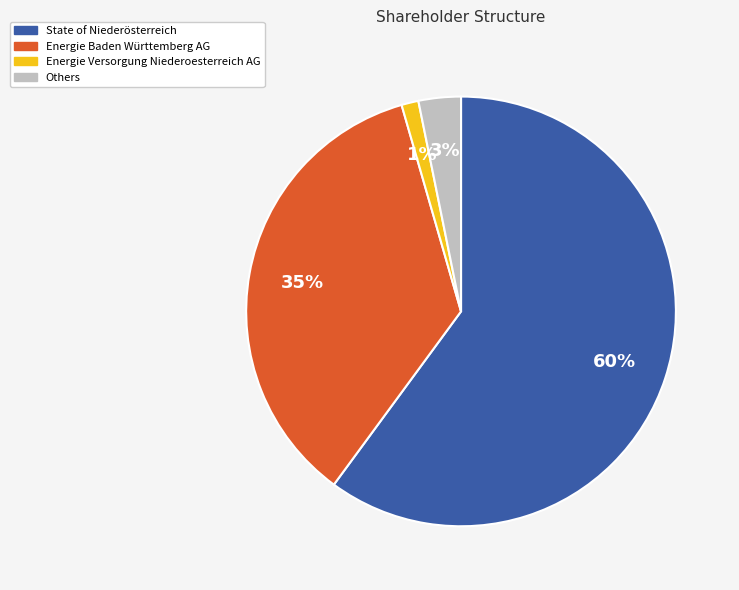

How many segments does this pie chart have?

4